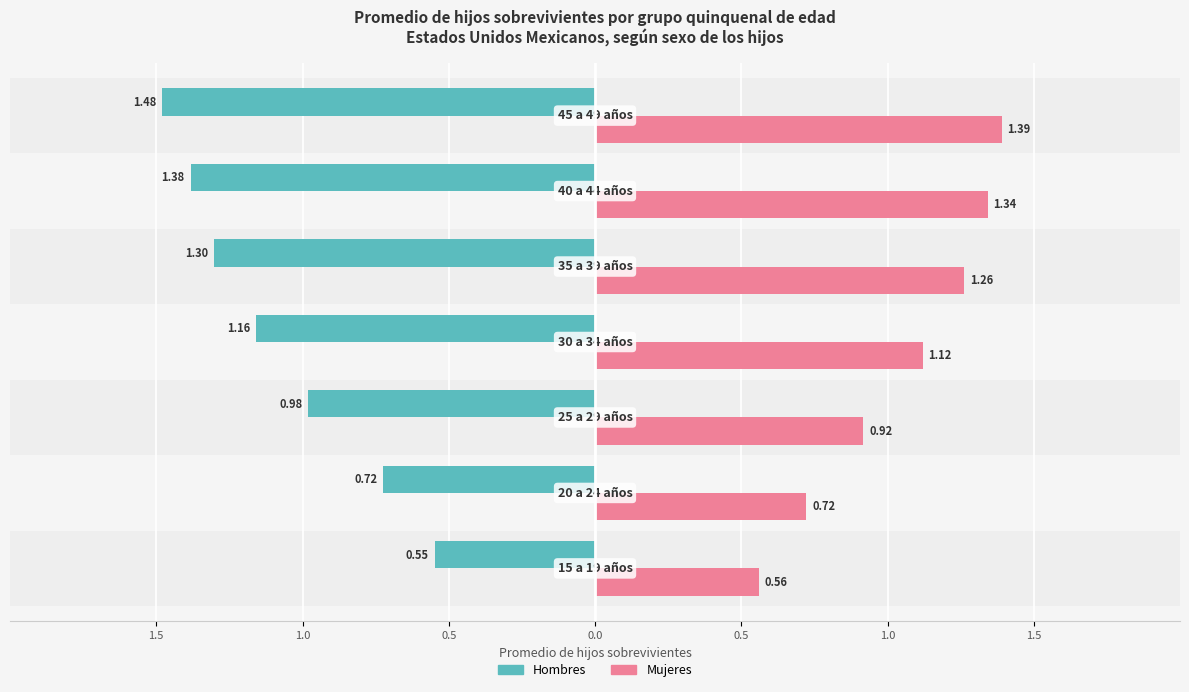

How many data points does each series have?

7